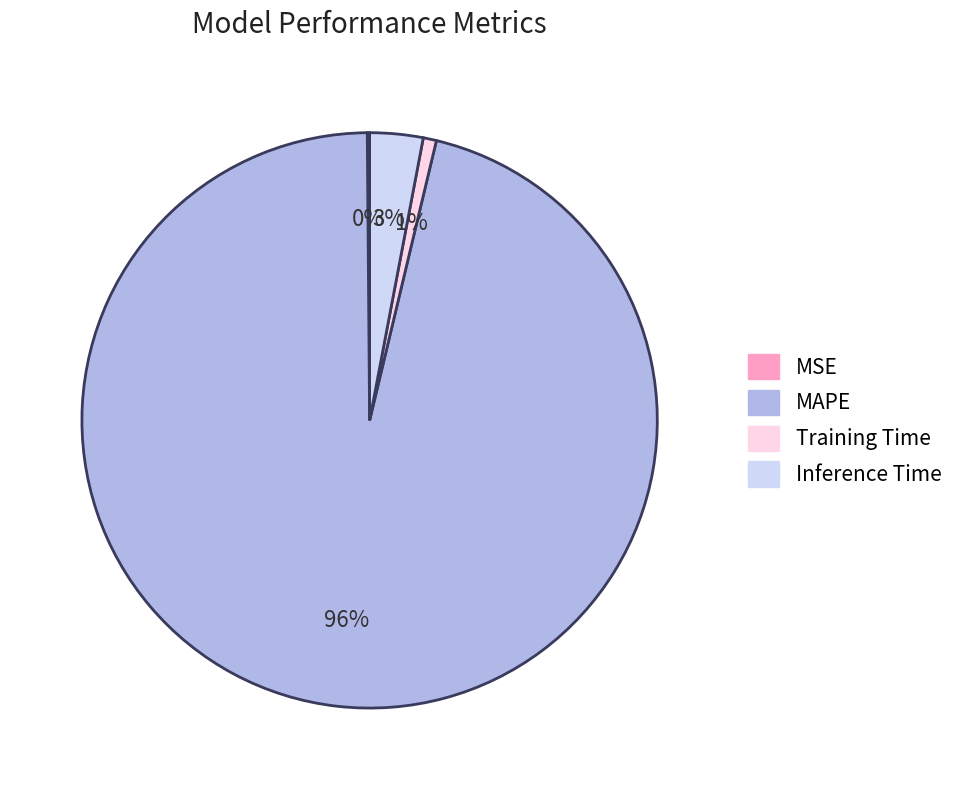

Combined, do Training Time and Inference Time account for over 50%?

No